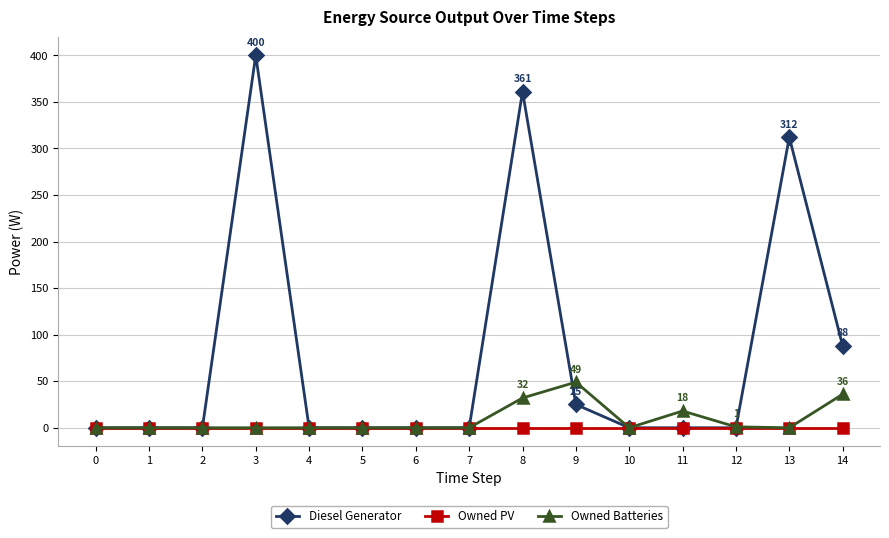

Which series has the largest total across all categories?

Diesel Generator